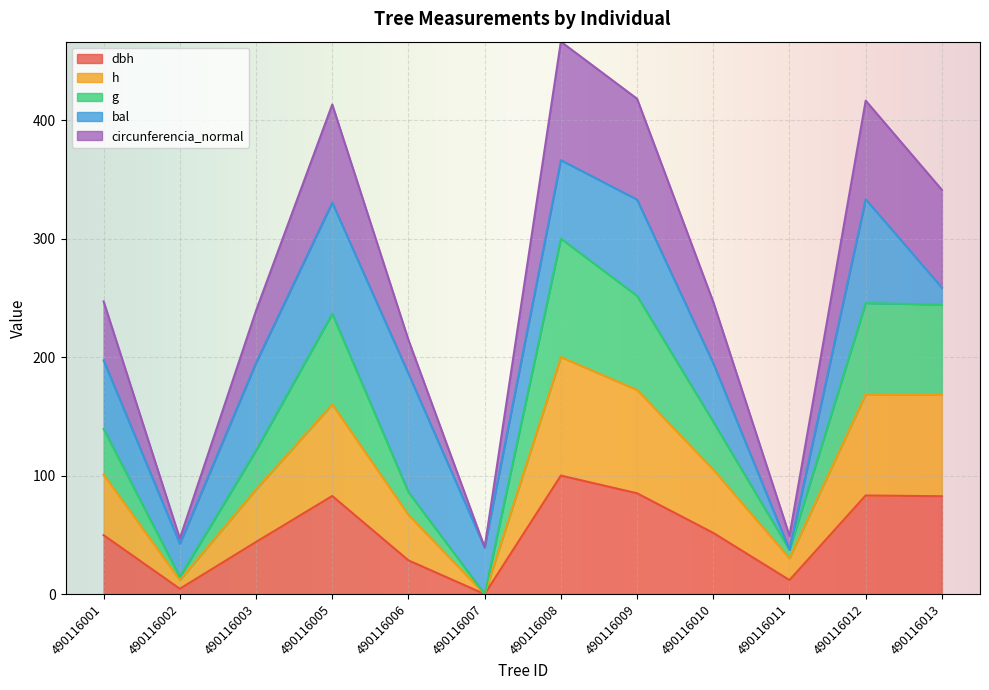

The h series shows -93.1 at 490116007. True or false?

False